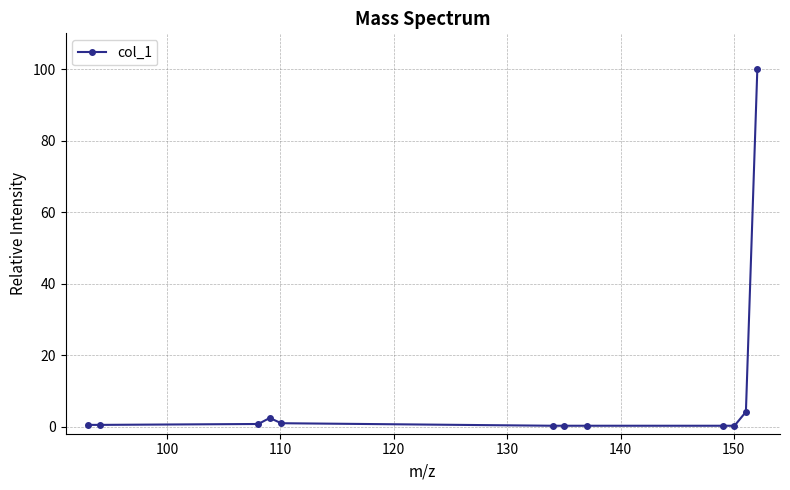

What is the sum of all values?

110.3